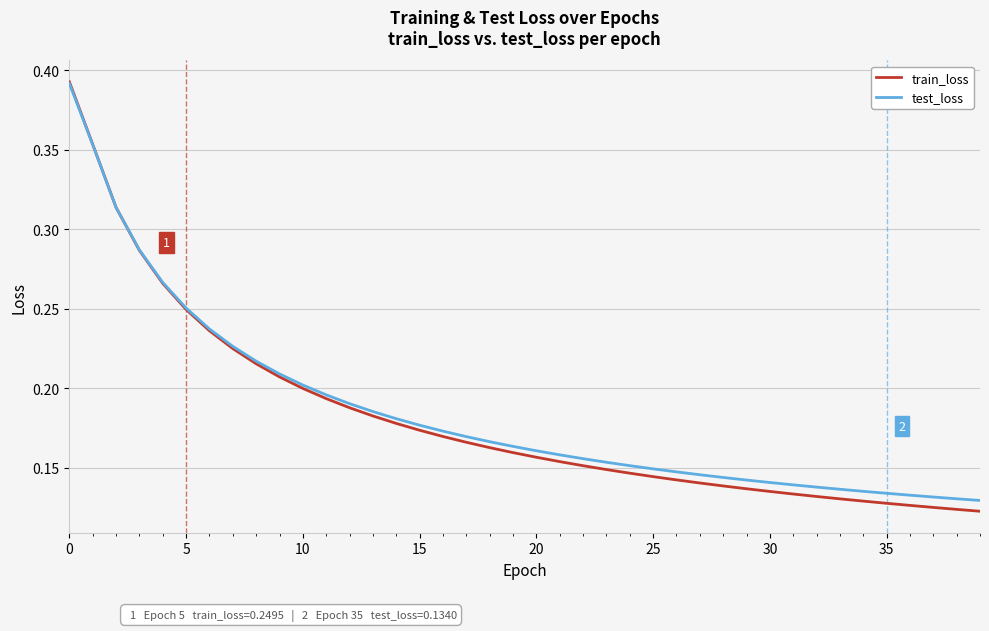

Which series has the widest spread of values?

train_loss